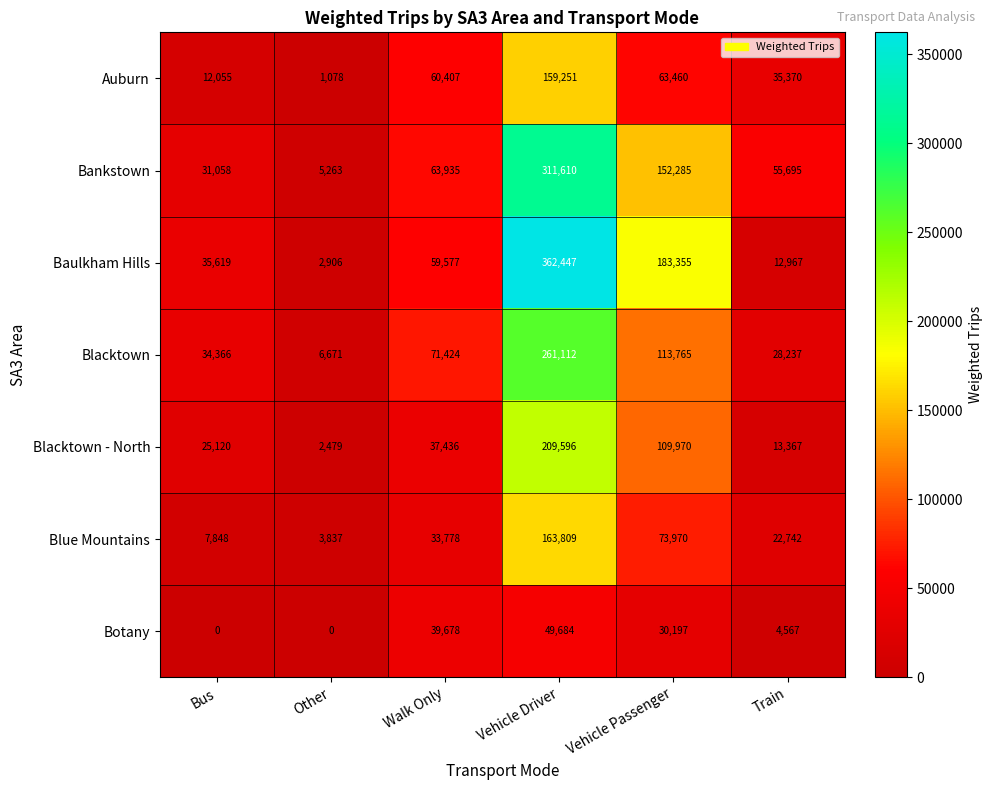

What value does the Blacktown series have at Other, to the nearest 100?

6700